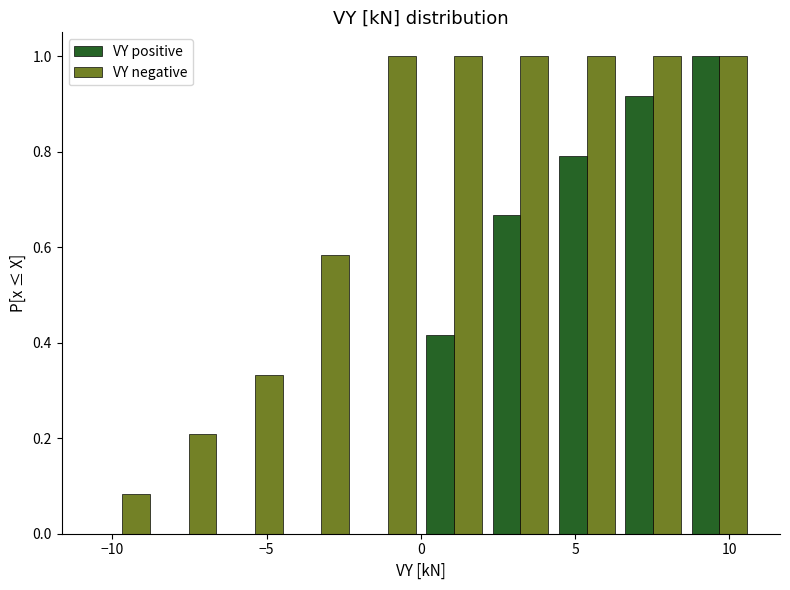

Reading left to right, transcribe this chart: for each range on the x-axis, give the height of each series' bar. Neither the bar edges nor the heights are printed on the chart, so give them approximately, as read against the axes.

-11.0 to -8.5: VY positive=0	VY negative=0.08
-8.5 to -6.5: VY positive=0	VY negative=0.20
-6.5 to -4.5: VY positive=0	VY negative=0.34
-4.5 to -2.0: VY positive=0	VY negative=0.58
-2.0 to 0.0: VY positive=0	VY negative=1.00
0.0 to 2.0: VY positive=0.42	VY negative=1.00
2.0 to 4.5: VY positive=0.66	VY negative=1.00
4.5 to 6.5: VY positive=0.80	VY negative=1.00
6.5 to 8.5: VY positive=0.92	VY negative=1.00
8.5 to 11.0: VY positive=1.00	VY negative=1.00